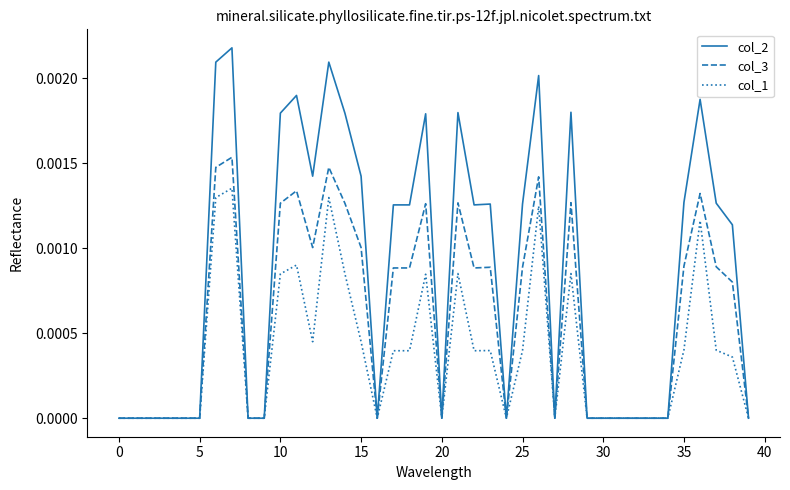

Which series has the widest spread of values?

col_2